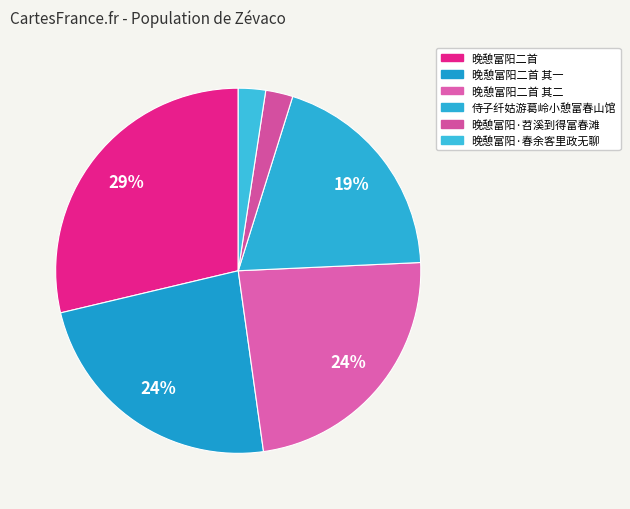

Count the number of slices in the pie.

6